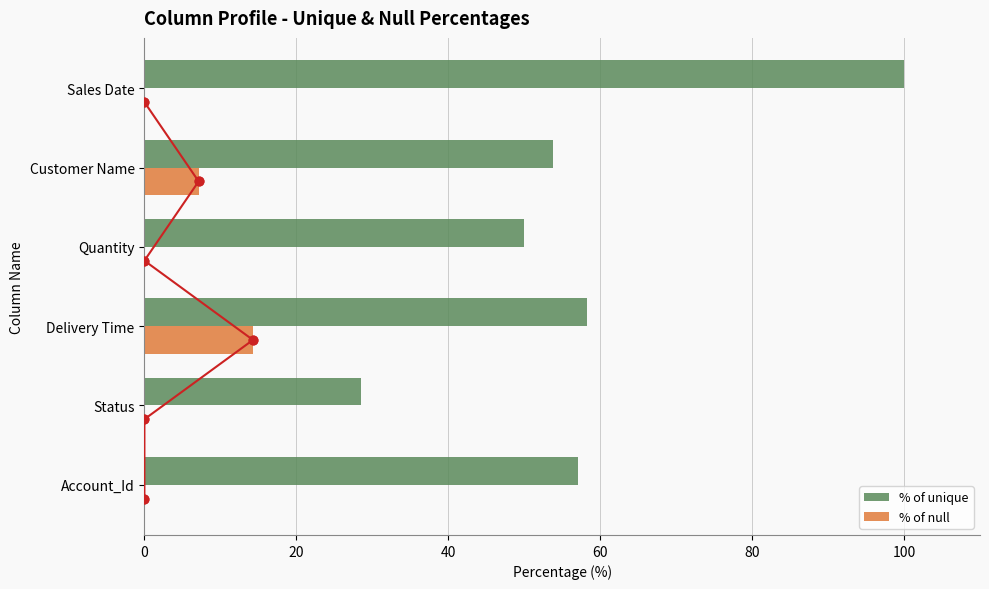

Which series reaches the maximum Y coordinate?

% of unique